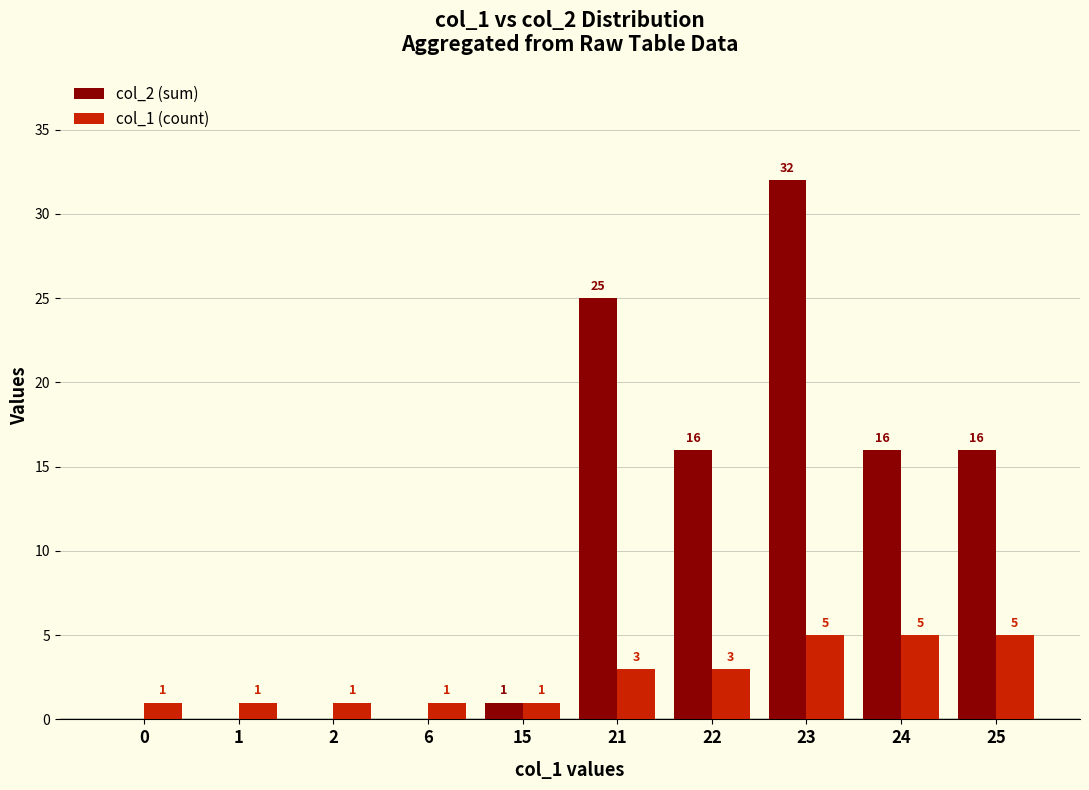

Which series changed the most between 1 and 22?

col_2 (sum)